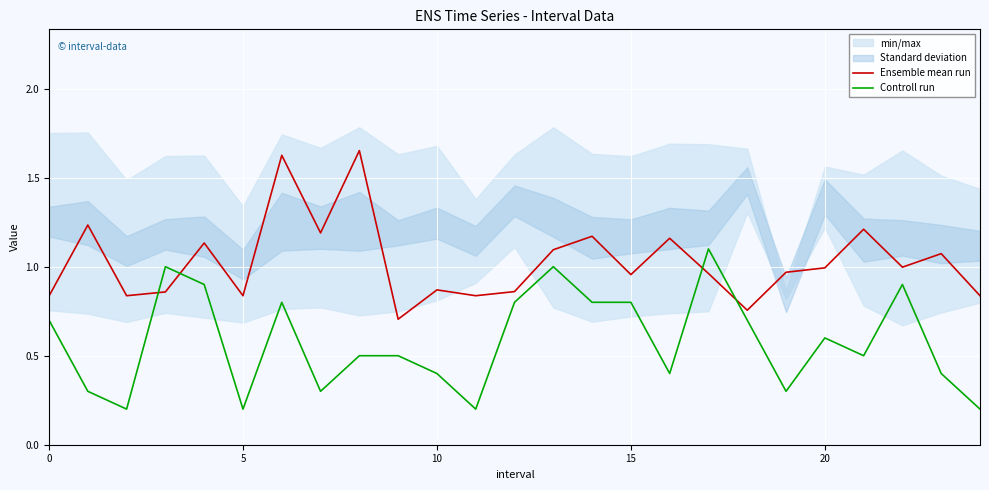

What is the total value across all series at 21?

1.7